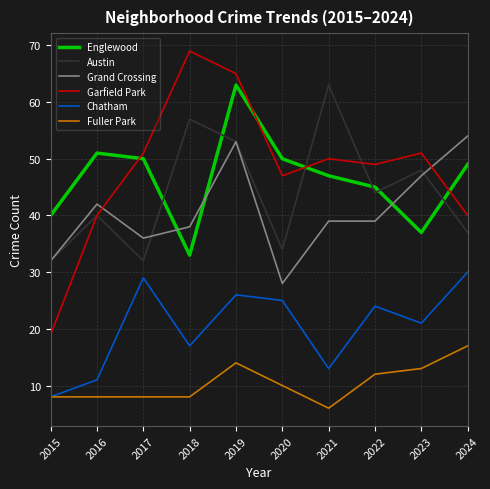

At which category does the chart reach its peak across all series?

2018